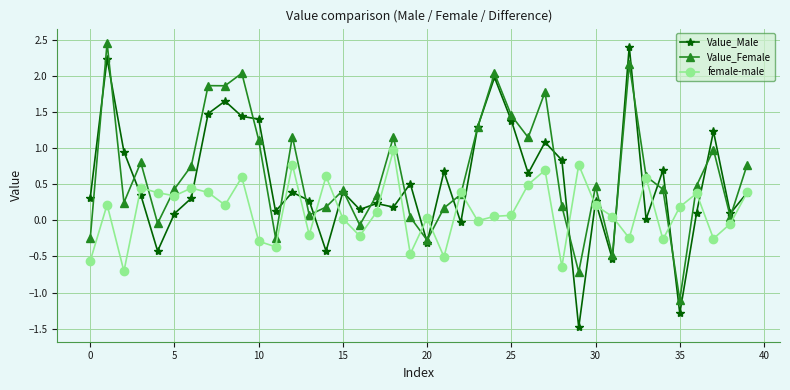

Rank the series by their average value, from highest to lowest.

Value_Female, Value_Male, female-male